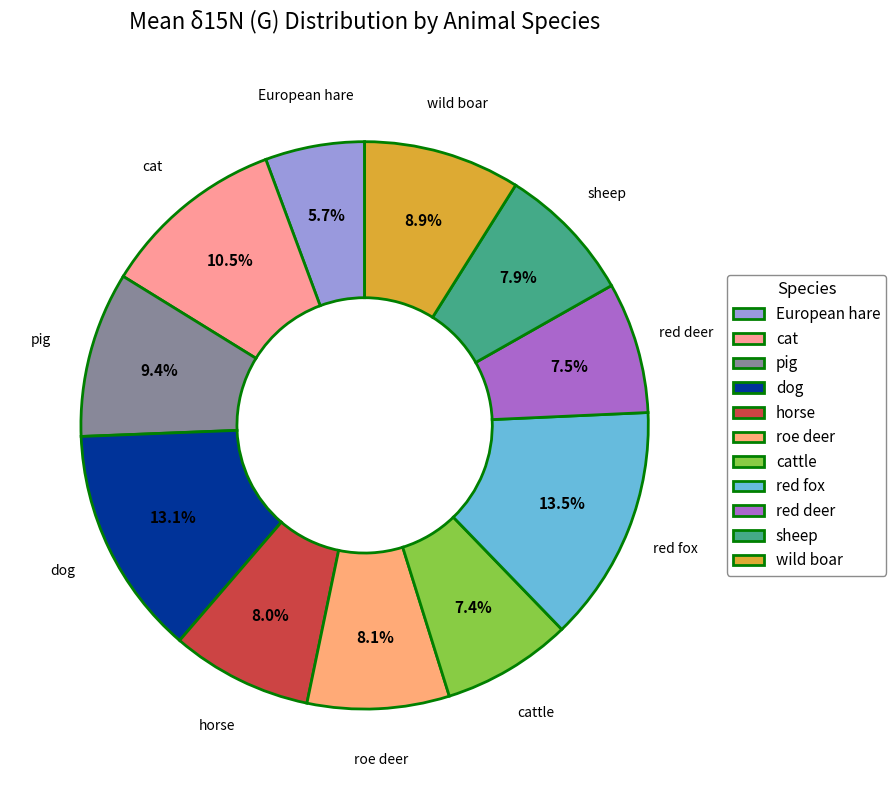

Combined, what portion of the pie is cattle and sheep?

15.3%